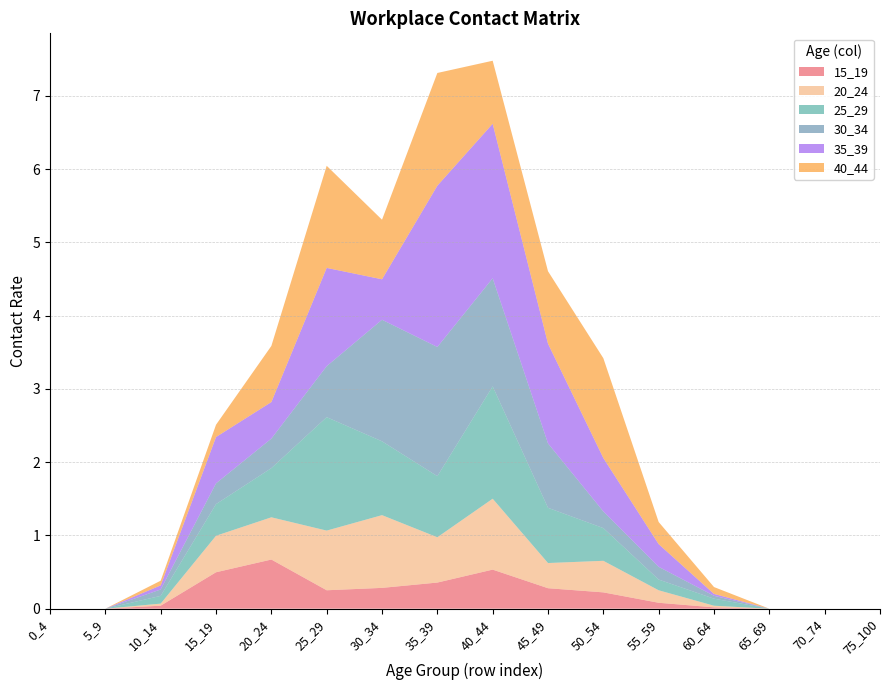

Reading left to right, extract all data points from this chart.

15_19: 0_4=0.0	5_9=0.0	10_14=0.0	15_19=0.5	20_24=0.7	25_29=0.3	30_34=0.3	35_39=0.4	40_44=0.5	45_49=0.3	50_54=0.2	55_59=0.1	60_64=0.0	65_69=0.0	70_74=0.0	75_100=0.0
20_24: 0_4=0.0	5_9=0.0	10_14=0.0	15_19=0.5	20_24=0.6	25_29=0.8	30_34=1.0	35_39=0.6	40_44=1.0	45_49=0.3	50_54=0.4	55_59=0.2	60_64=0.0	65_69=0.0	70_74=0.0	75_100=0.0
25_29: 0_4=0.0	5_9=0.0	10_14=0.1	15_19=0.4	20_24=0.7	25_29=1.5	30_34=1.0	35_39=0.8	40_44=1.5	45_49=0.8	50_54=0.4	55_59=0.1	60_64=0.1	65_69=0.0	70_74=0.0	75_100=0.0
30_34: 0_4=0.0	5_9=0.0	10_14=0.1	15_19=0.3	20_24=0.4	25_29=0.7	30_34=1.7	35_39=1.8	40_44=1.5	45_49=0.9	50_54=0.2	55_59=0.2	60_64=0.0	65_69=0.0	70_74=0.0	75_100=0.0
35_39: 0_4=0.0	5_9=0.0	10_14=0.1	15_19=0.6	20_24=0.5	25_29=1.3	30_34=0.6	35_39=2.2	40_44=2.1	45_49=1.4	50_54=0.7	55_59=0.3	60_64=0.0	65_69=0.0	70_74=0.0	75_100=0.0
40_44: 0_4=0.0	5_9=0.0	10_14=0.1	15_19=0.2	20_24=0.8	25_29=1.4	30_34=0.8	35_39=1.5	40_44=0.9	45_49=1.0	50_54=1.4	55_59=0.3	60_64=0.1	65_69=0.0	70_74=0.0	75_100=0.0